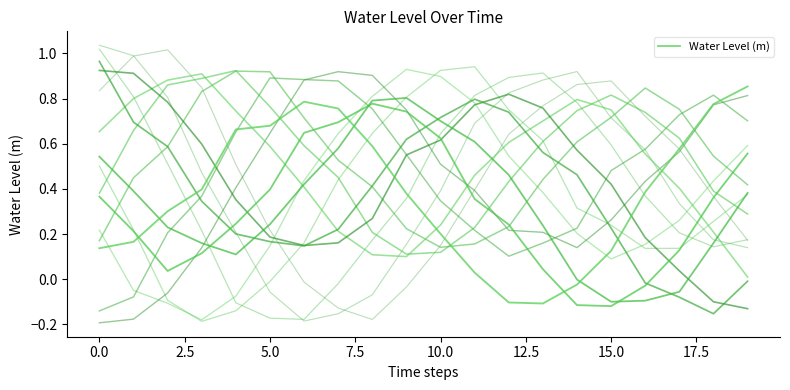

What is the difference between the maximum and minimum values?

1.0